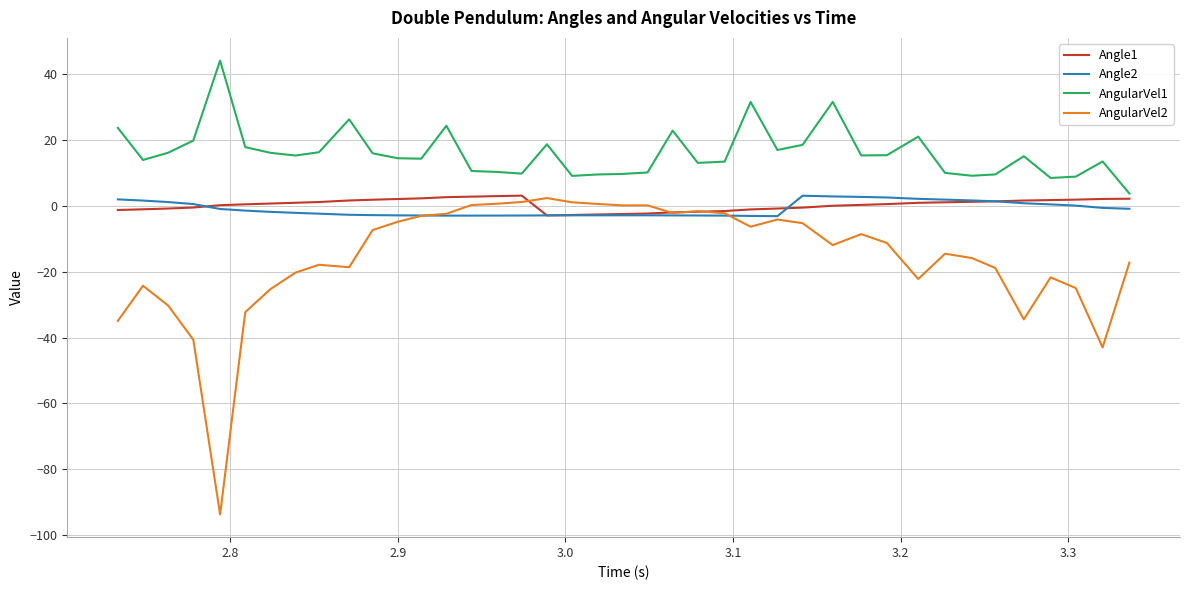

True or false: AngularVel1 and Angle2 cross at least once.

False